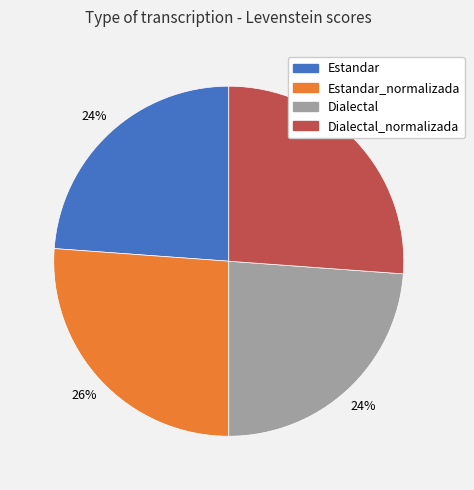

To the nearest percent, what percentage of the pie is Estandar_normalizada?

26%